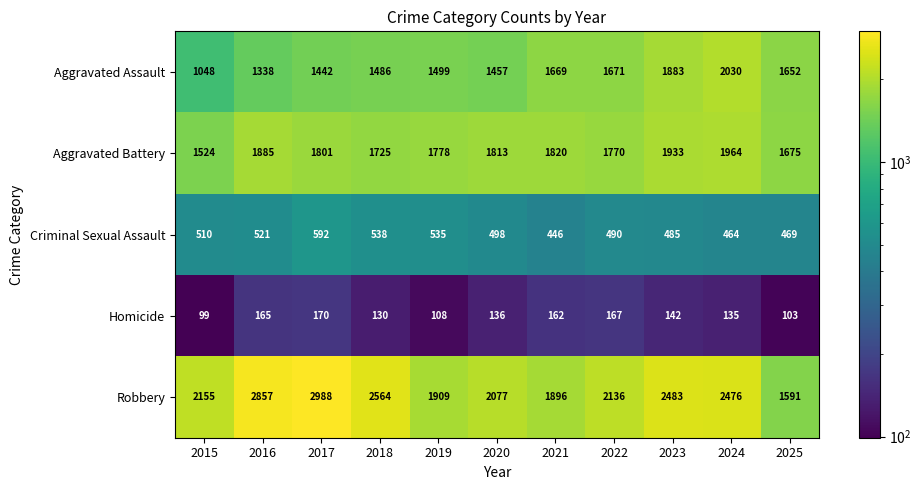

Rank the series at 2016 from lowest to highest value.

Homicide, Criminal Sexual Assault, Aggravated Assault, Aggravated Battery, Robbery